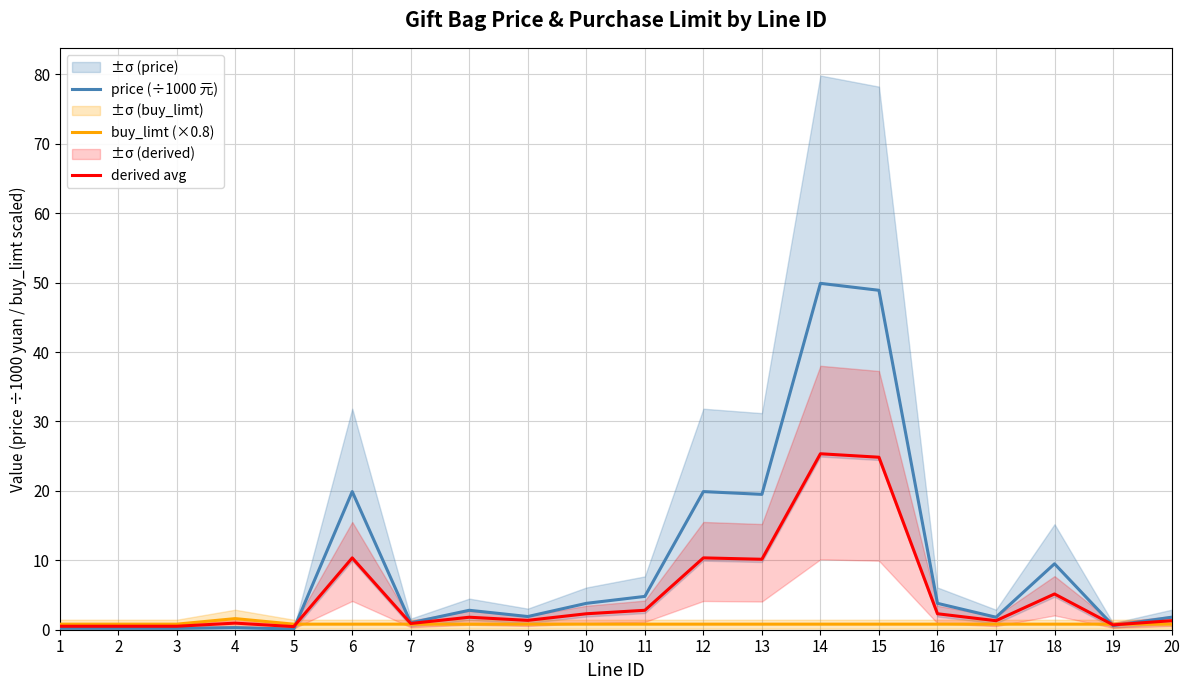

Reading right to left, what are all the values shown in this chart?

price (÷1000 元): 20=1.8	19=0.6	18=9.5	17=1.8	16=3.8	15=48.9	14=49.9	13=19.5	12=19.9	11=4.8	10=3.8	9=1.9	8=2.8	7=1.0	6=19.9	5=0.1	4=0.3	3=0.2	2=0.2	1=0.2
buy_limt (×0.8): 20=0.8	19=0.8	18=0.8	17=0.8	16=0.8	15=0.8	14=0.8	13=0.8	12=0.8	11=0.8	10=0.8	9=0.8	8=0.8	7=0.8	6=0.8	5=0.8	4=1.6	3=0.8	2=0.8	1=0.8
derived avg: 20=1.3	19=0.7	18=5.2	17=1.3	16=2.3	15=24.8	14=25.3	13=10.2	12=10.3	11=2.8	10=2.3	9=1.4	8=1.8	7=0.9	6=10.3	5=0.5	4=1.0	3=0.5	2=0.5	1=0.5